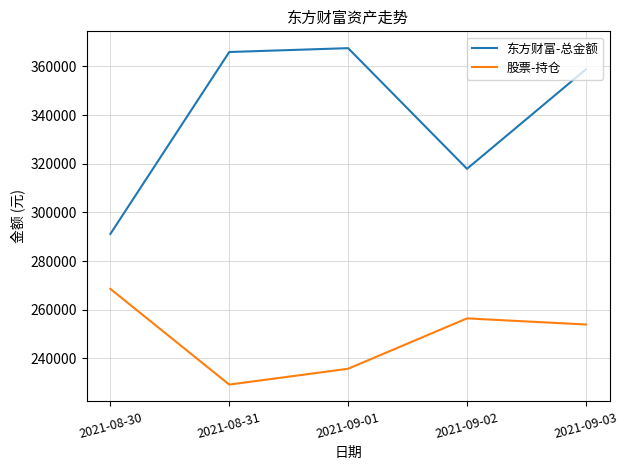

What is the sum of the 东方财富-总金额 values at 2021-09-01 and 2021-09-03?

726318.6